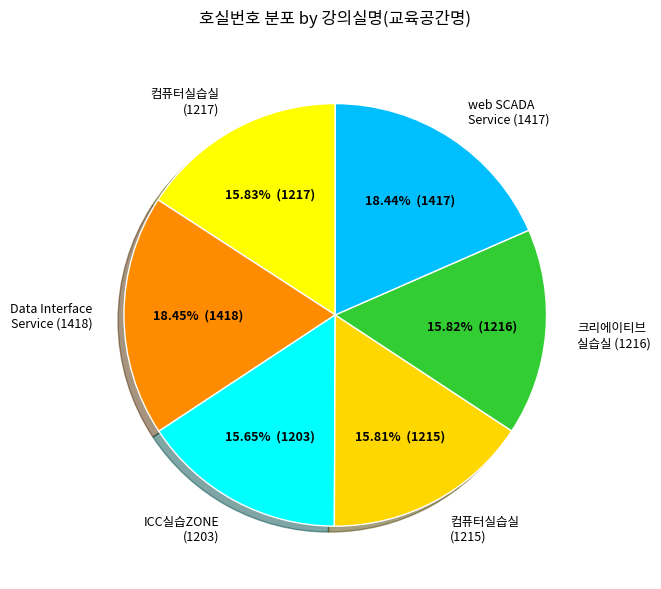

How many slices are in this pie chart?

6